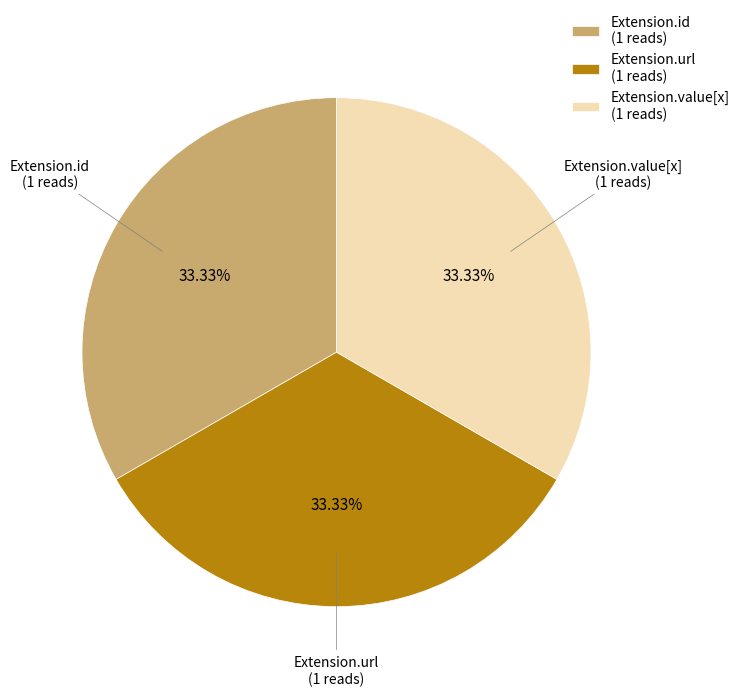

What is the ratio of the value at Extension.url (1 reads) to the value at Extension.value[x] (1 reads)?

1.0